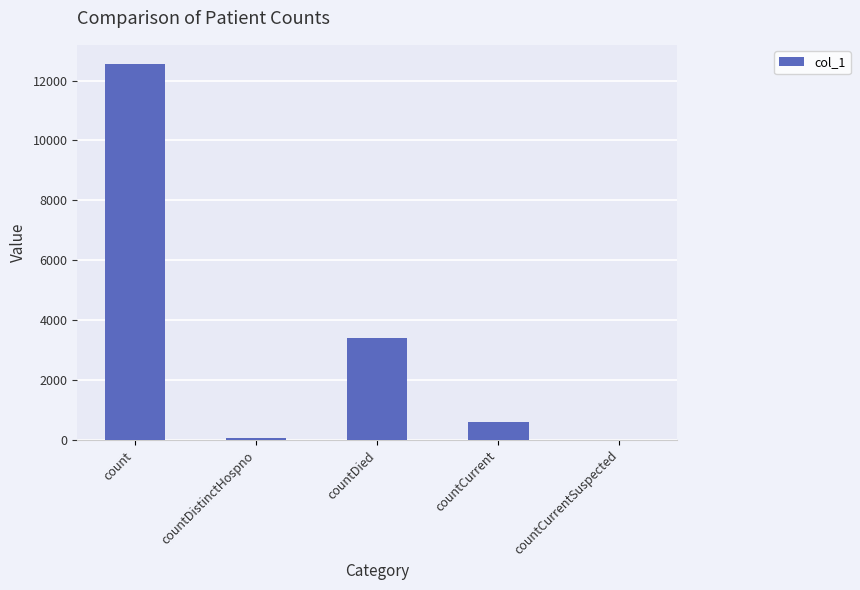

The value at countDied is 3412. True or false?

True